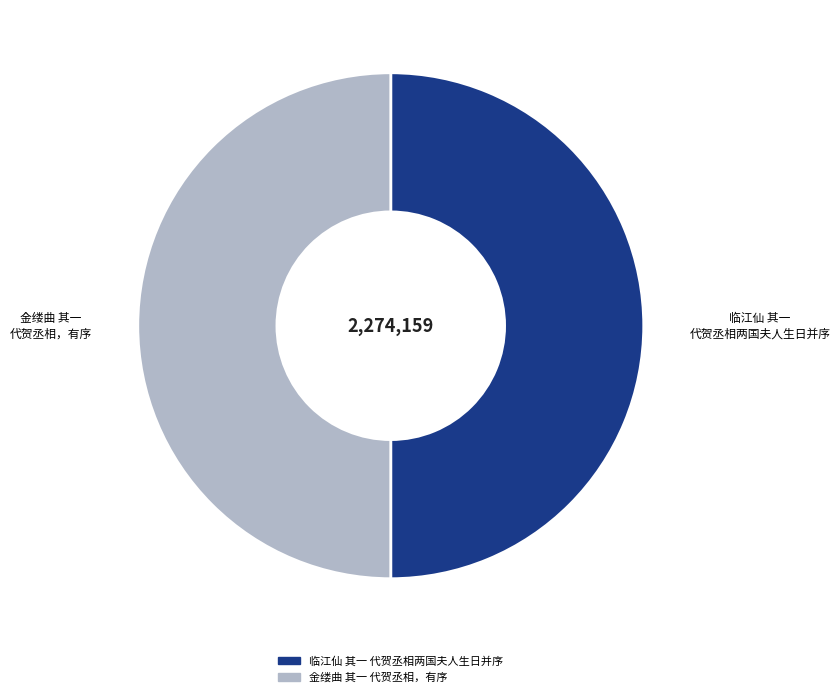

Do 临江仙 其一 代贺丞相两国夫人生日并序 and 金缕曲 其一 代贺丞相，有序 together represent more than half of the pie?

Yes